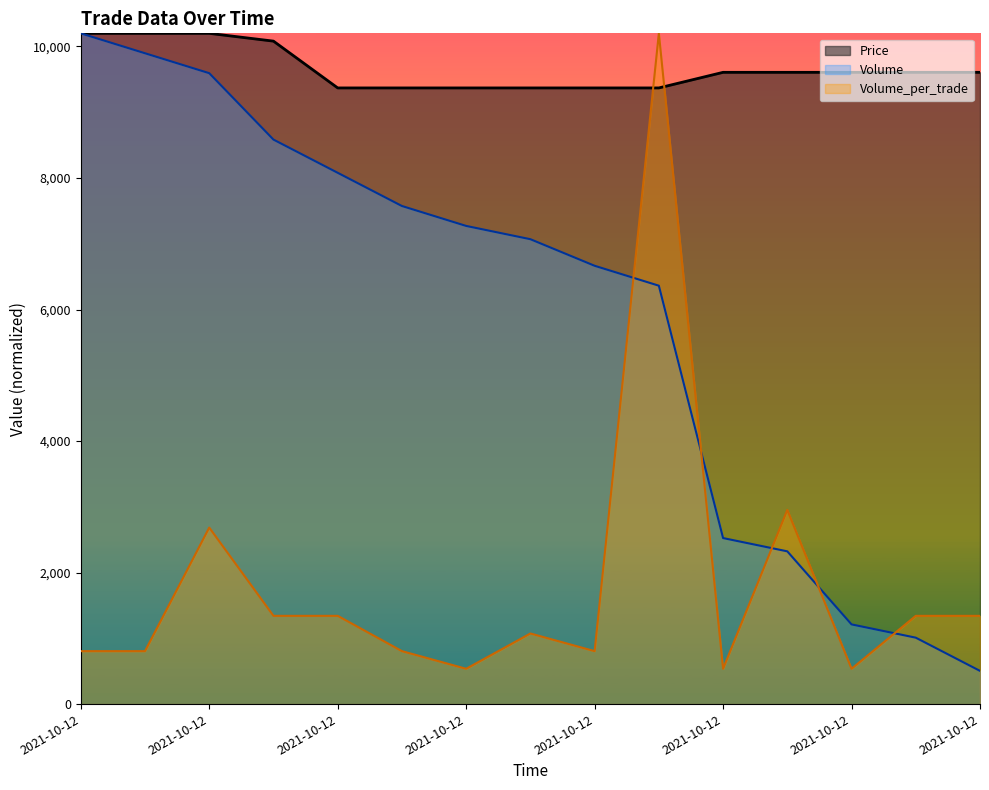

List the series in order of their overall mean, highest first.

Price, Volume, Volume_per_trade